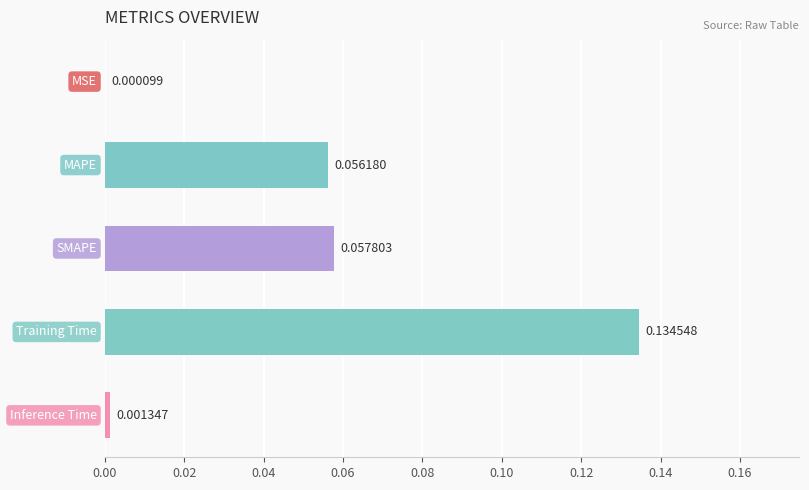

Count the number of categories in the chart.

5